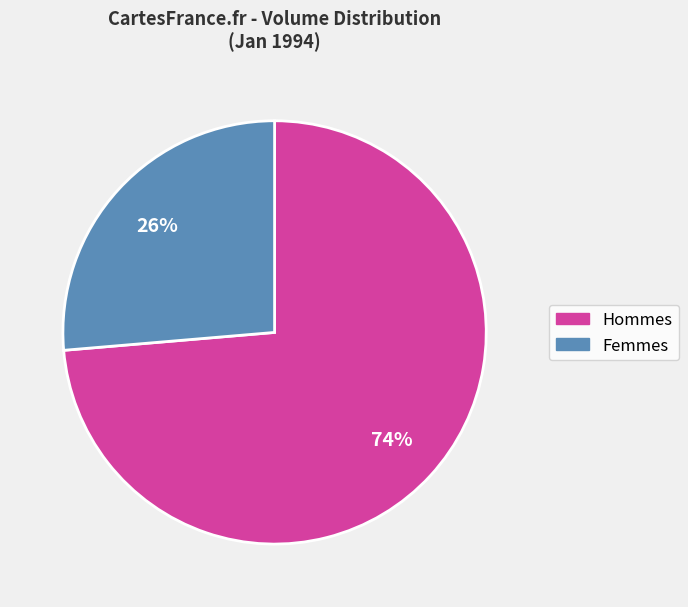

Is there a majority slice in this chart?

Yes